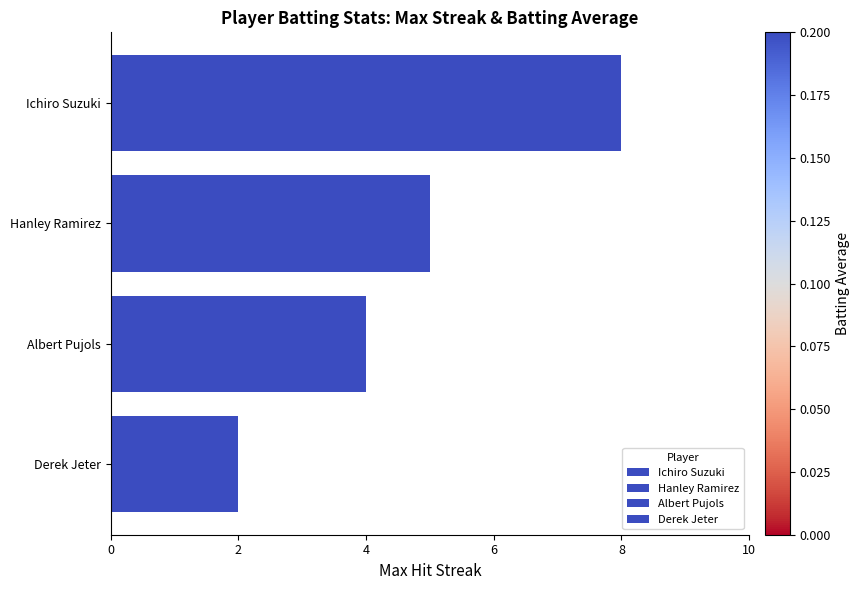

Are the bars grouped side by side (vs. stacked)?

No